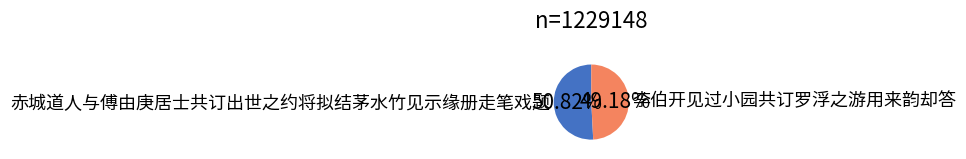

True or false: 赤城道人与傅由庚居士共订出世之约将拟结茅水竹见示缘册走笔戏题 accounts for 51% of the total.

True